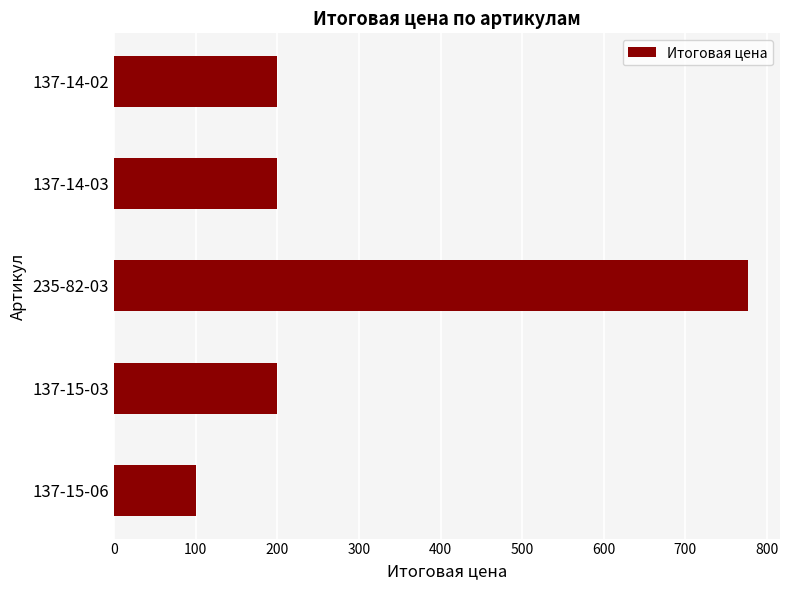

Does the chart contain stacked bars?

No